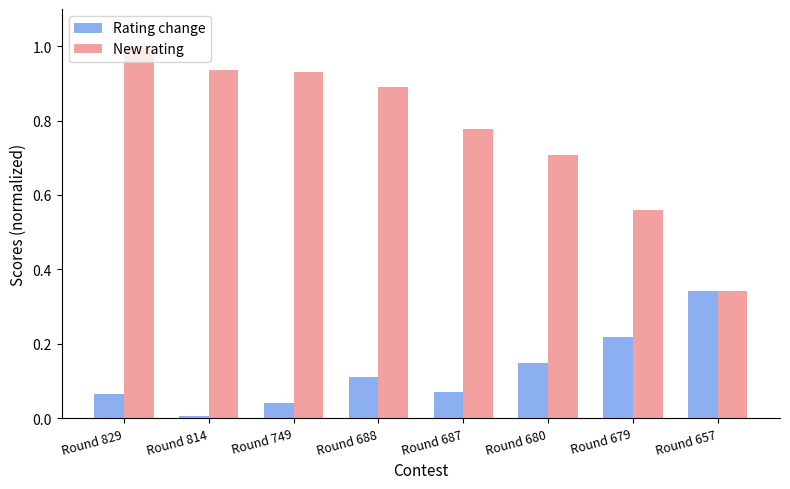

What is the highest value of the New rating series?

1.0